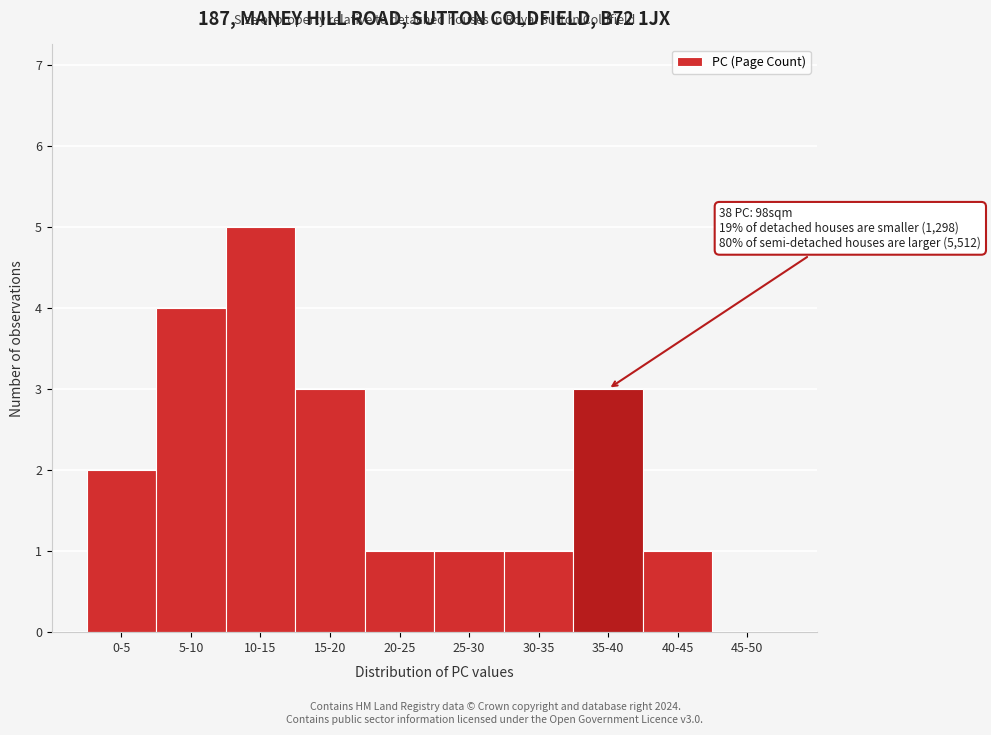

Reading right to left, extract all data points from this chart.

45-50=0	40-45=1	35-40=3	30-35=1	25-30=1	20-25=1	15-20=3	10-15=5	5-10=4	0-5=2